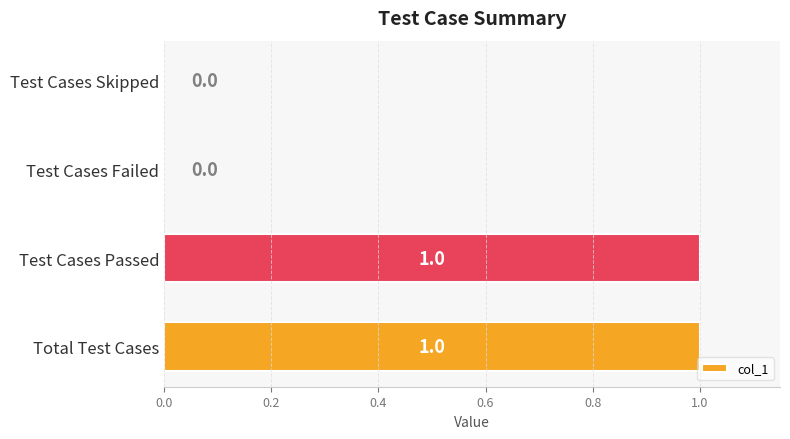

Between Test Cases Skipped and Total Test Cases, which is larger?

Total Test Cases